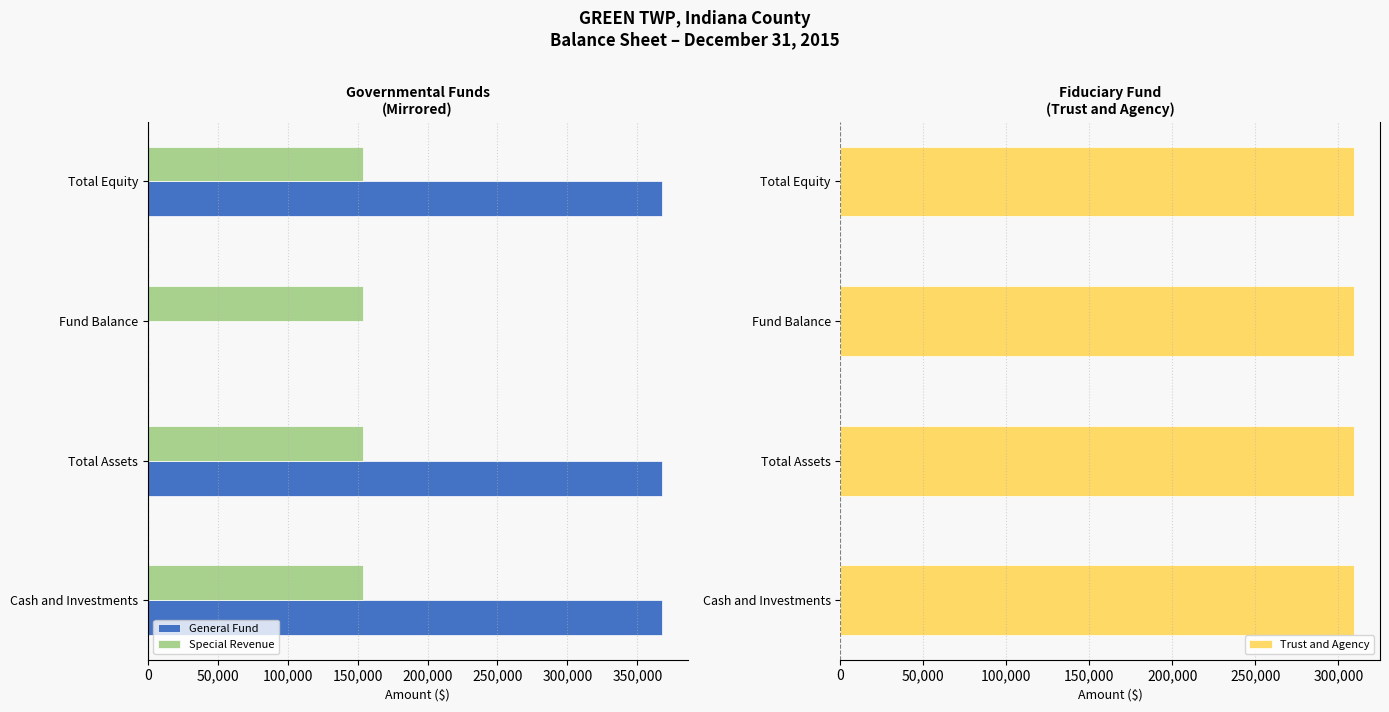

Which series has the widest spread of values?

General Fund